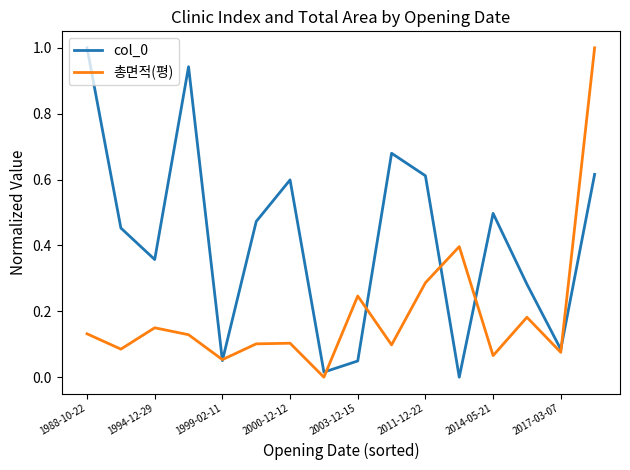

How many values in 총면적(평) are above zero?

15